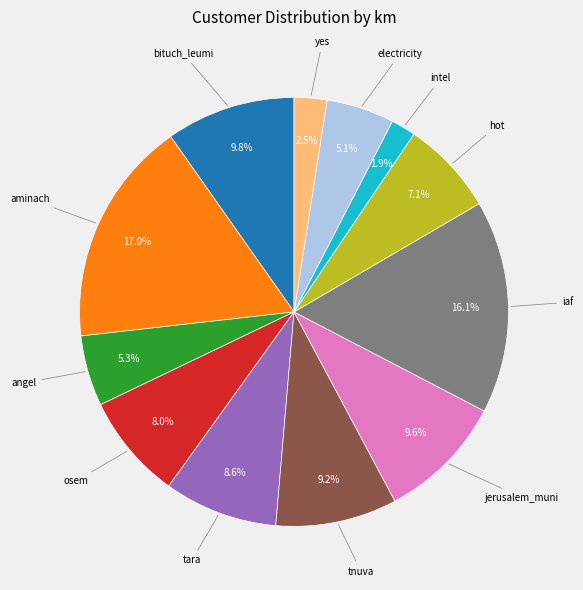

Is there a majority slice in this chart?

No